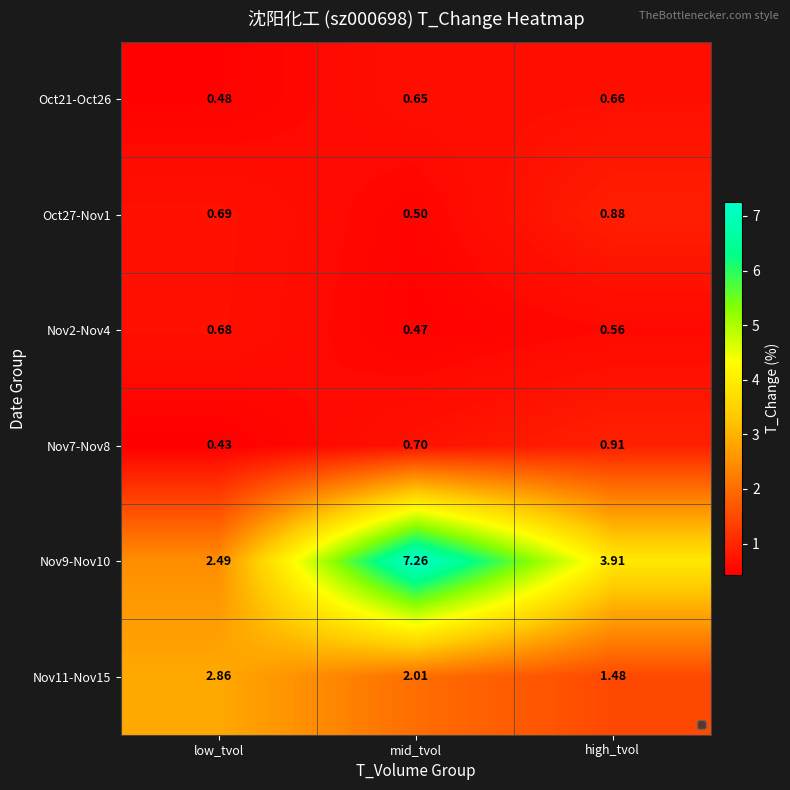

Where is Oct21-Oct26 nearest to the value 0?

low_tvol